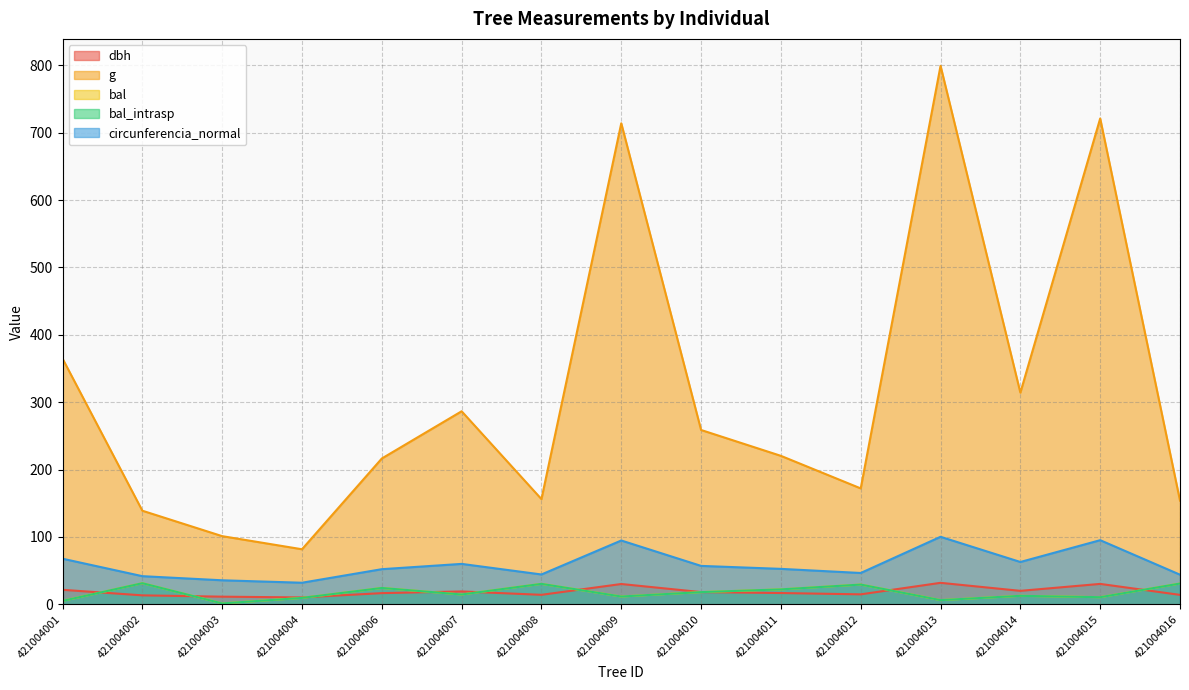

The bal_intrasp series shows 31.4 at 421004002. True or false?

True